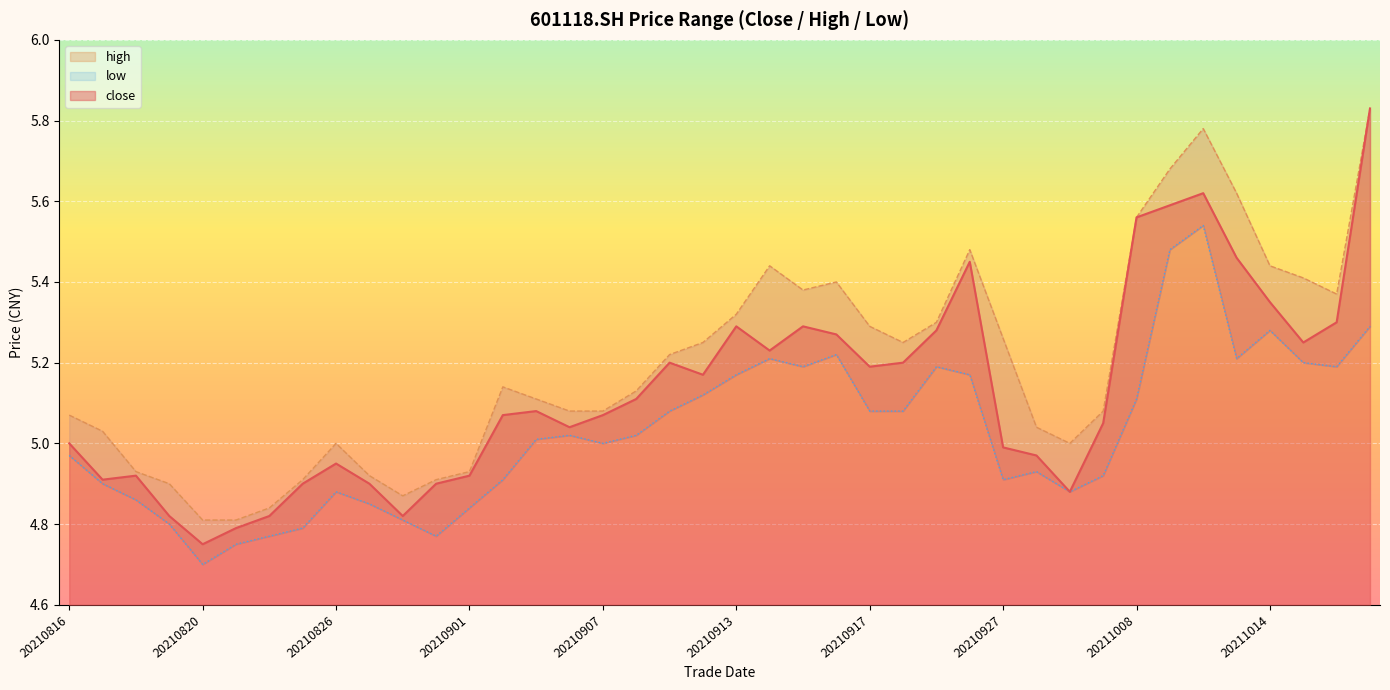

Which series has the largest range (max minus min)?

close